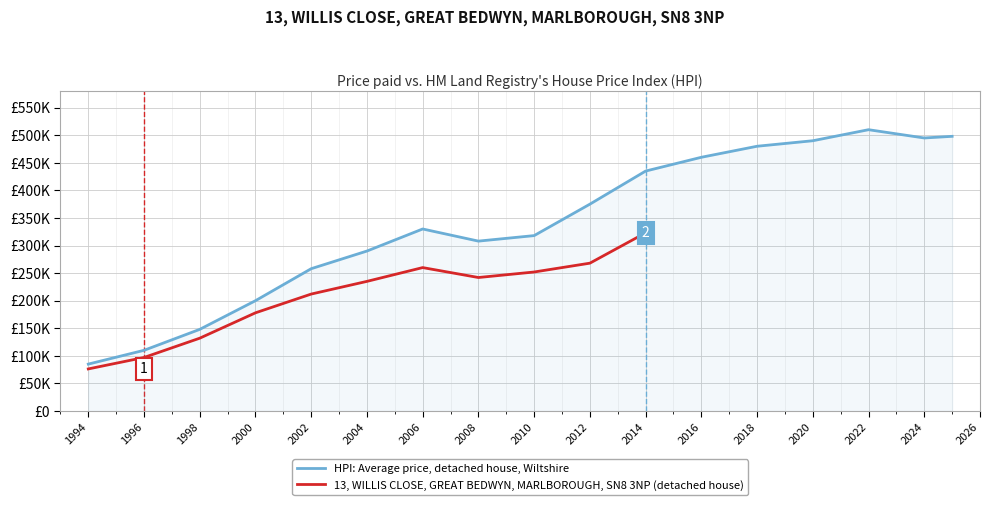

Which series changed the most between 2012 and 2016?

HPI: Average price, detached house, Wiltshire